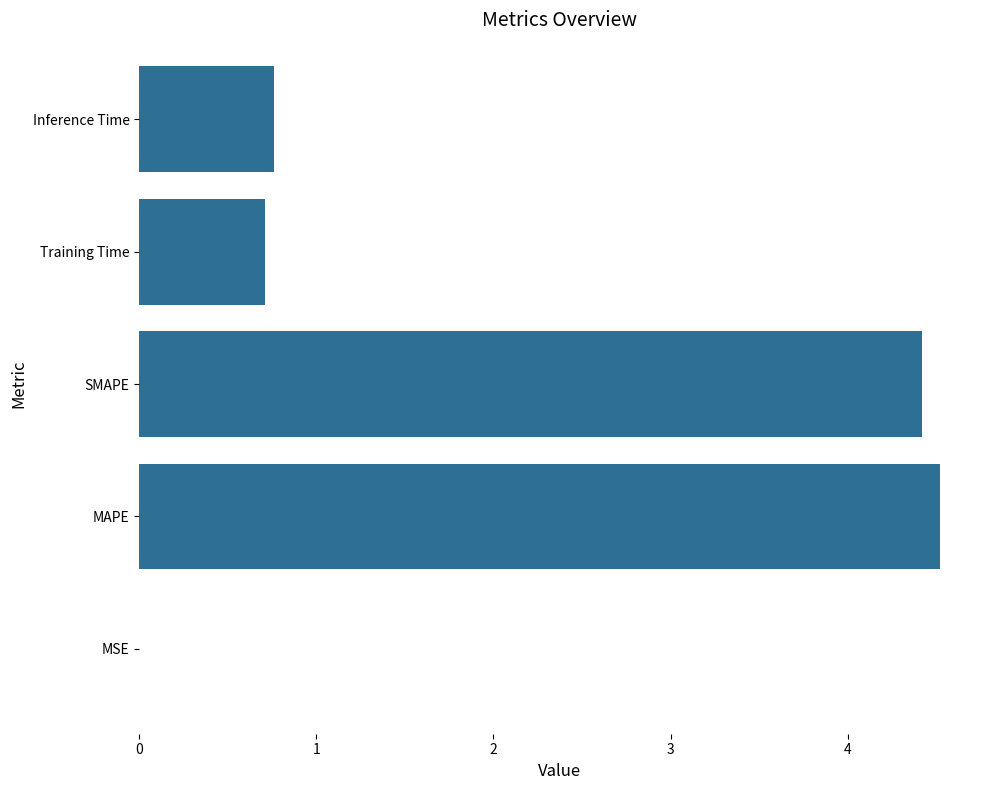

How many categories are shown in the chart?

5